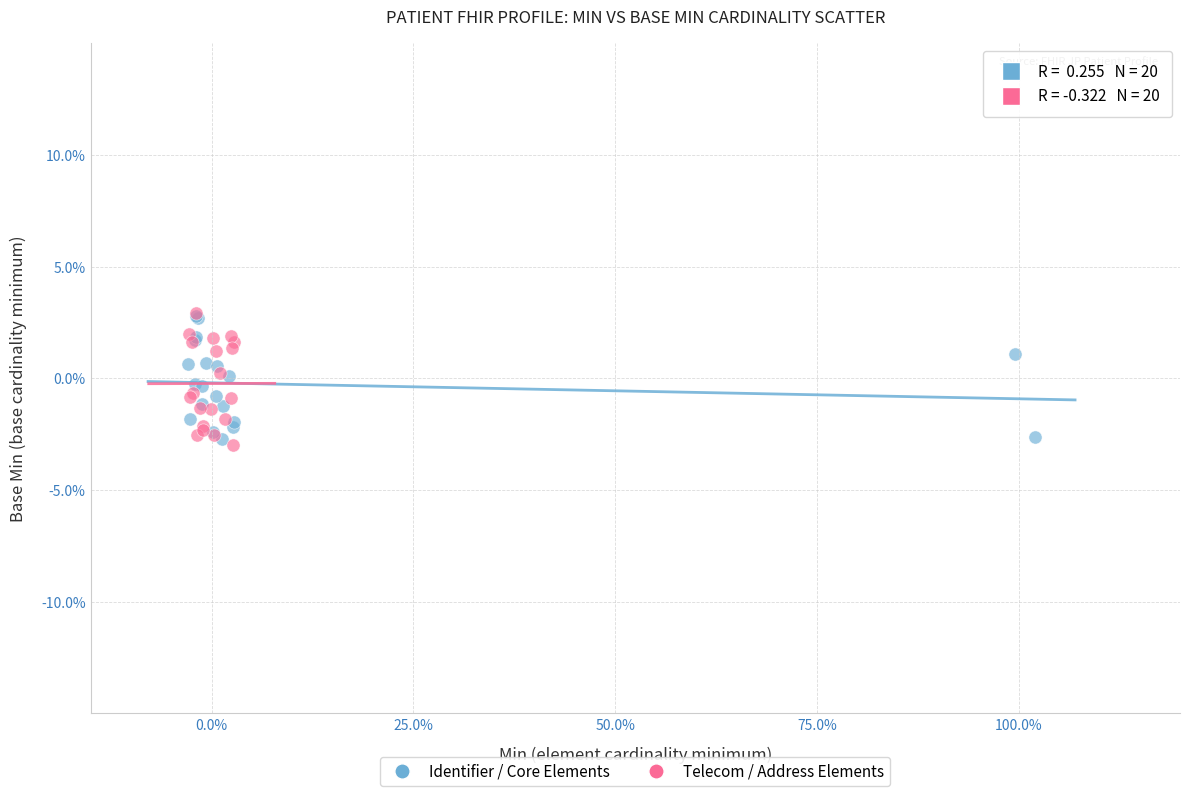

Which series reaches the minimum Y coordinate?

Telecom / Address Elements